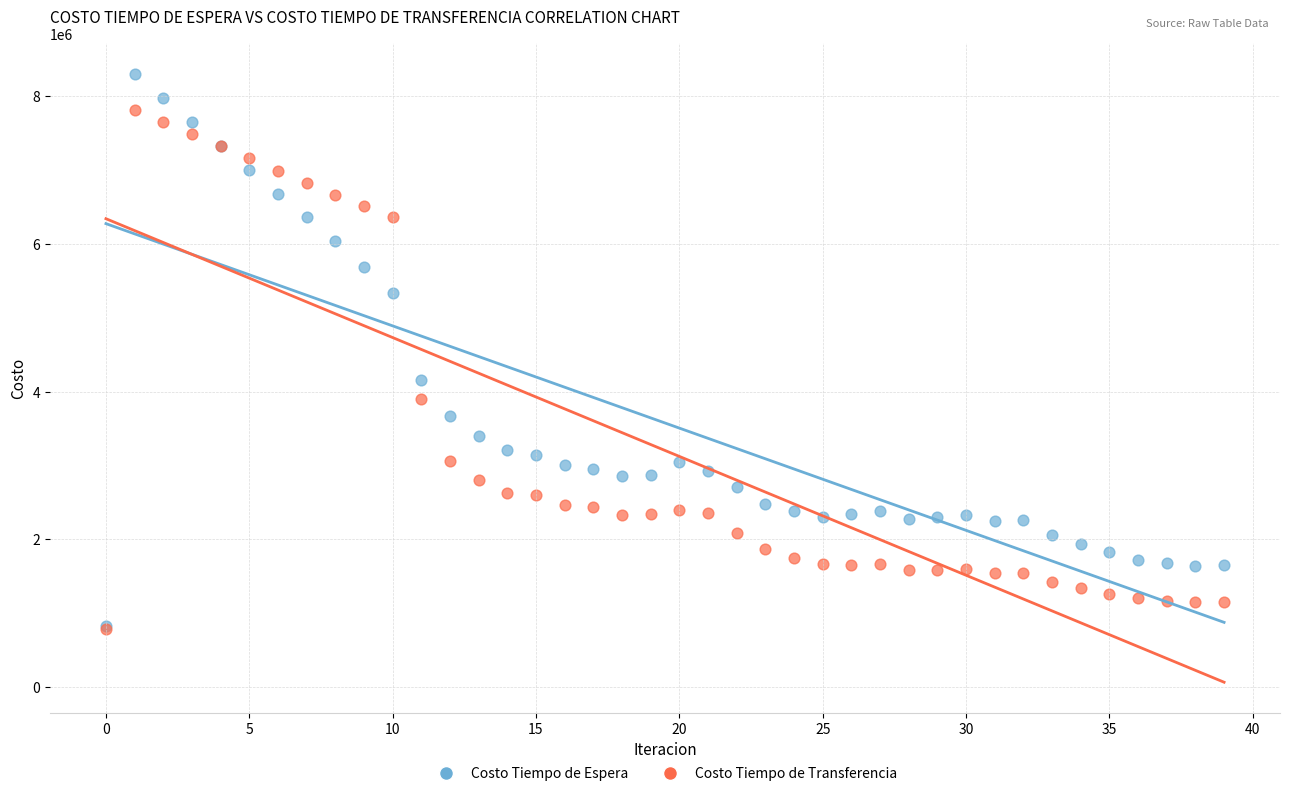

Which series has the largest Y range (max minus min)?

Costo Tiempo de Espera